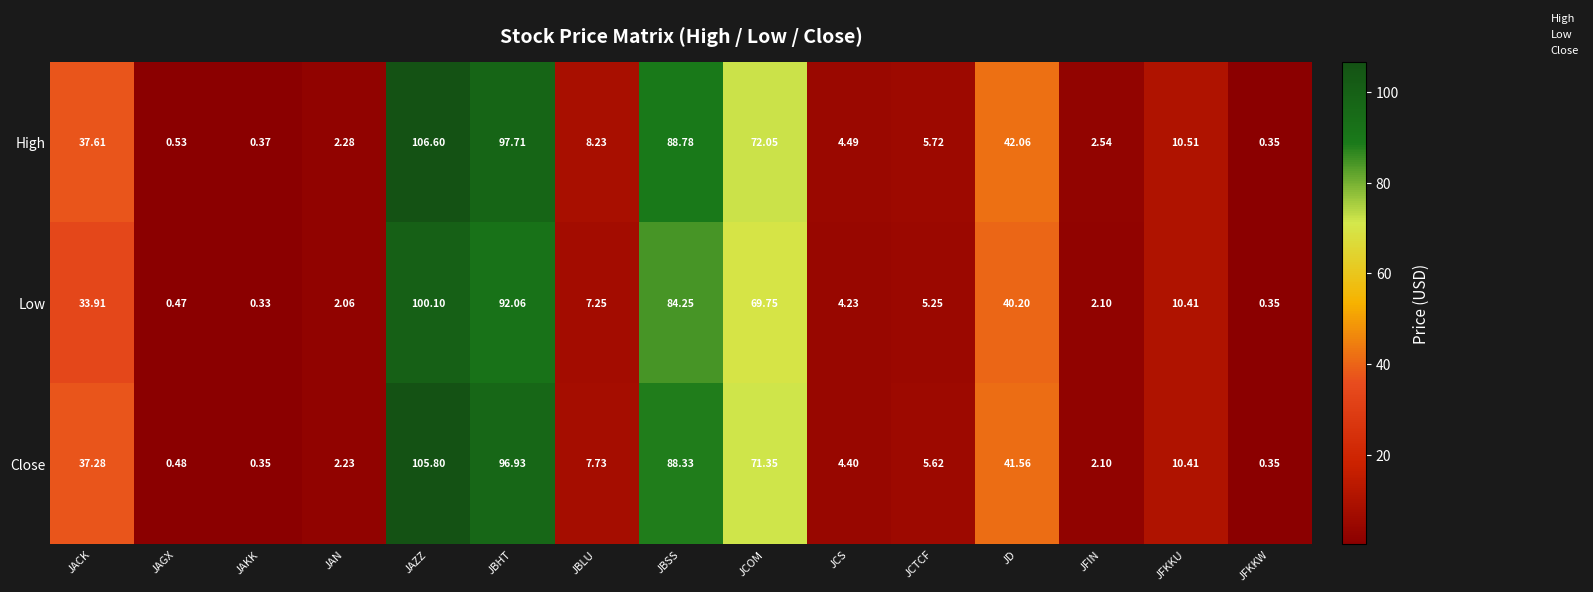

At which label does High first exceed 8?

JACK